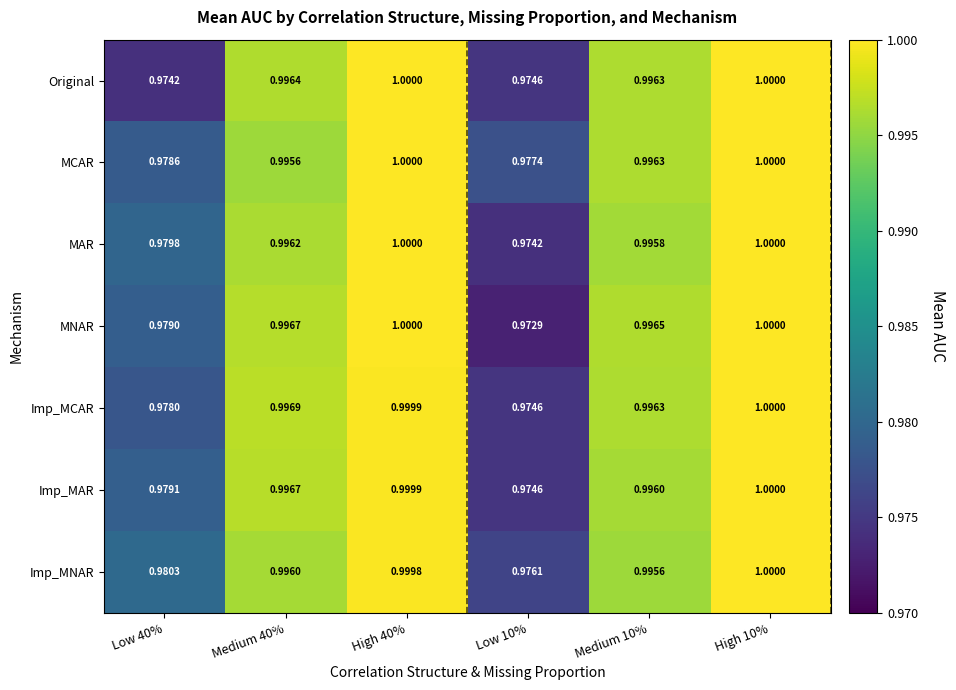

Which series has the largest total across all categories?

MCAR